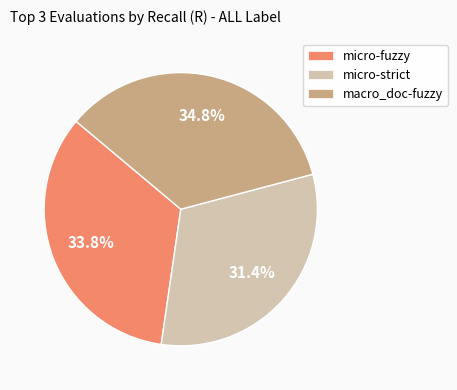

What is the total percentage of macro_doc-fuzzy and micro-strict?

66.2%